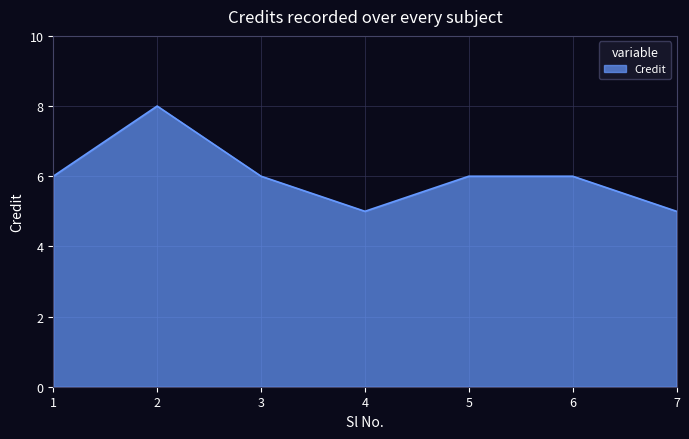

What is the smallest value displayed?

5